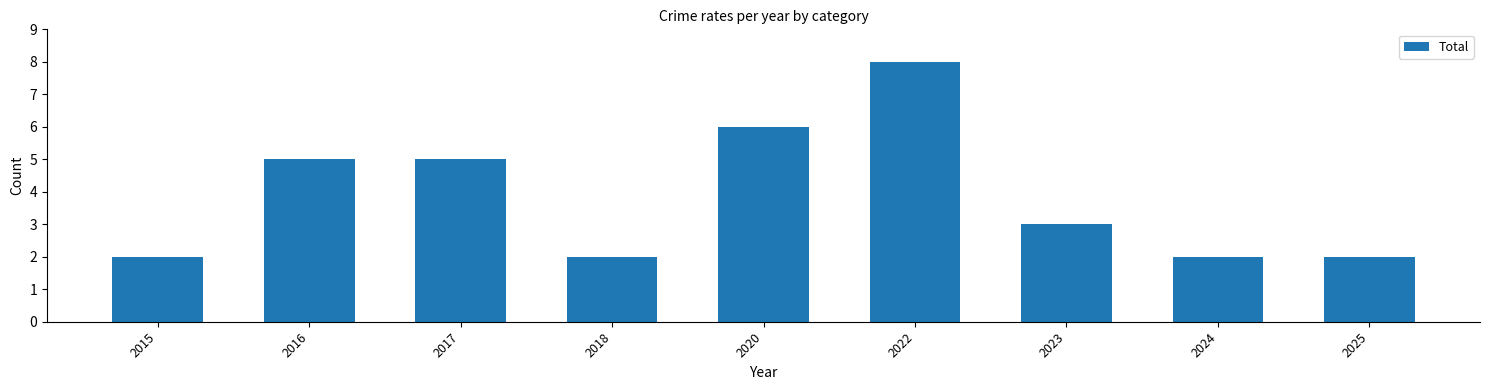

Read the value at 2018.

2